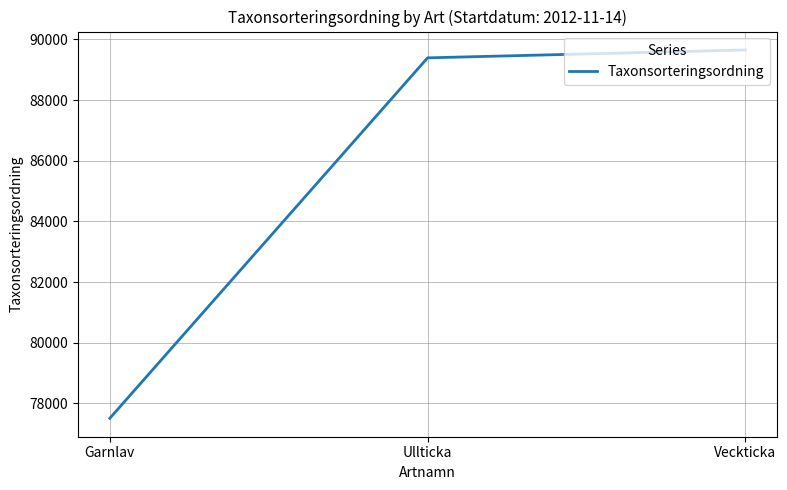

Reading right to left, transcribe all the data shown in this chart.

89652	89392	77506